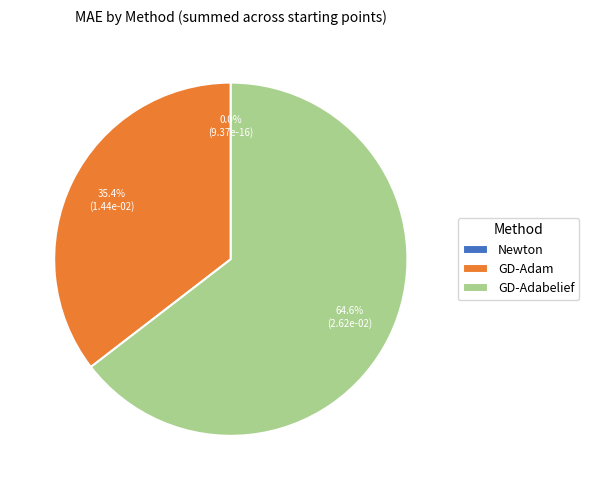

Which slice is the largest?

GD-Adabelief